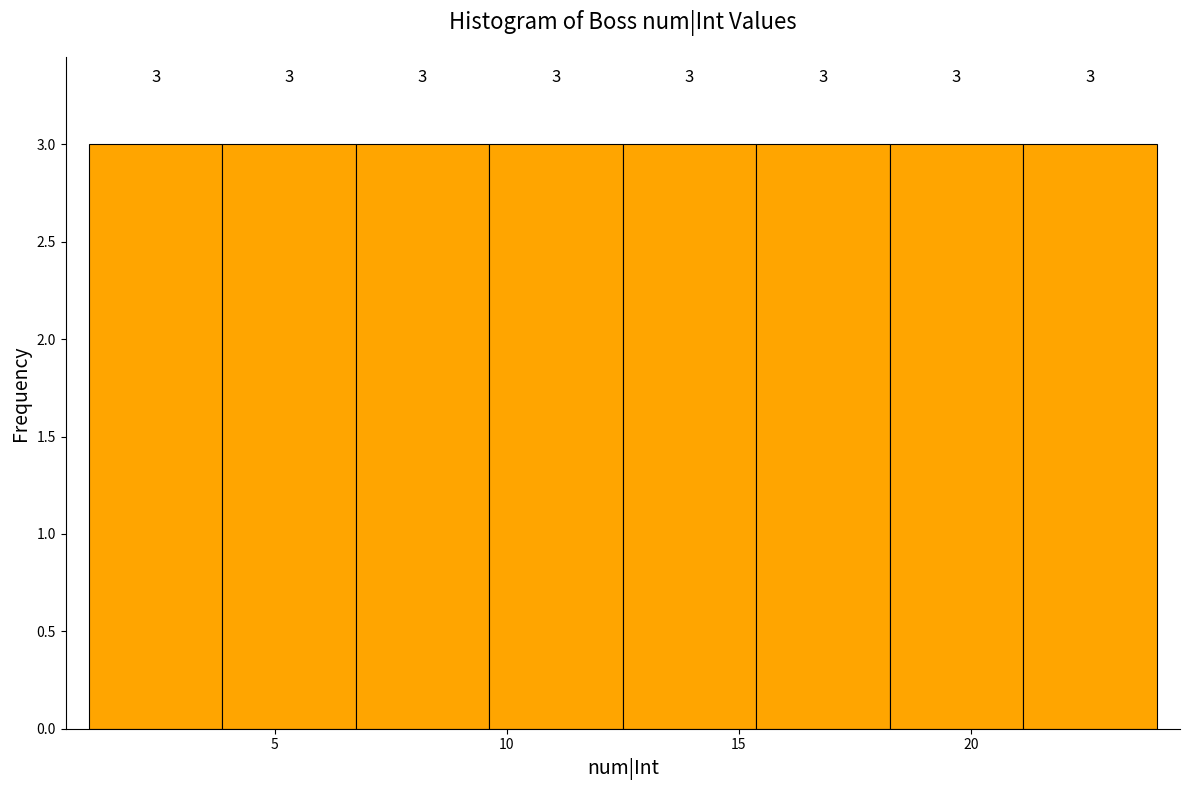

Reading left to right, list every bar in this chart as the range it spans on the x-axis followed by its height. The bar edges are not printed on the chart, so give them approximately, as read against the axis.

1.0 to 4.0: 3
4.0 to 7.0: 3
7.0 to 9.5: 3
9.5 to 12.5: 3
12.5 to 15.5: 3
15.5 to 18.5: 3
18.5 to 21.0: 3
21.0 to 24.0: 3